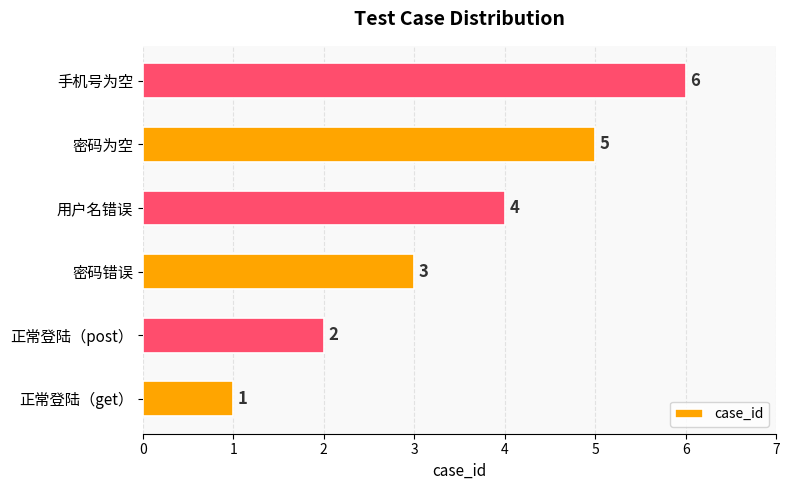

Rank the categories by value from lowest to highest.

正常登陆（get）, 正常登陆（post）, 密码错误, 用户名错误, 密码为空, 手机号为空